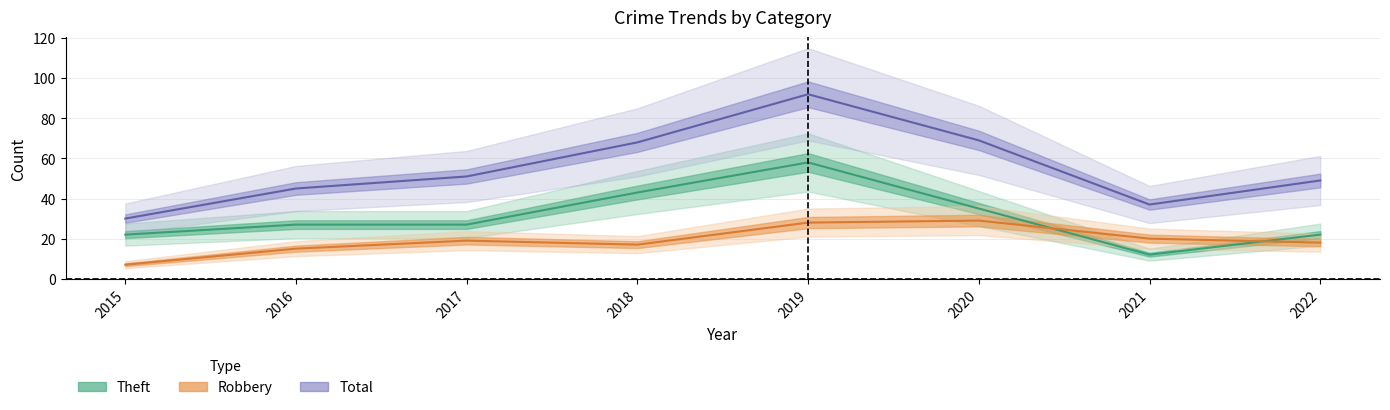

What is the sum of all Total values?

441